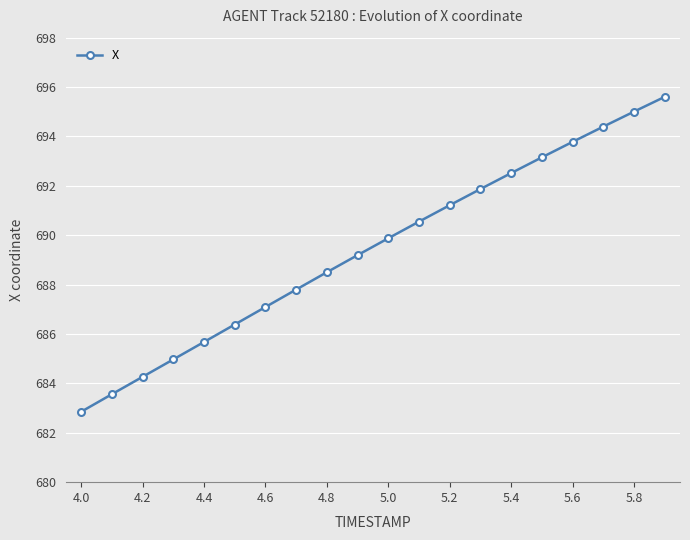

What is the average value?

689.4